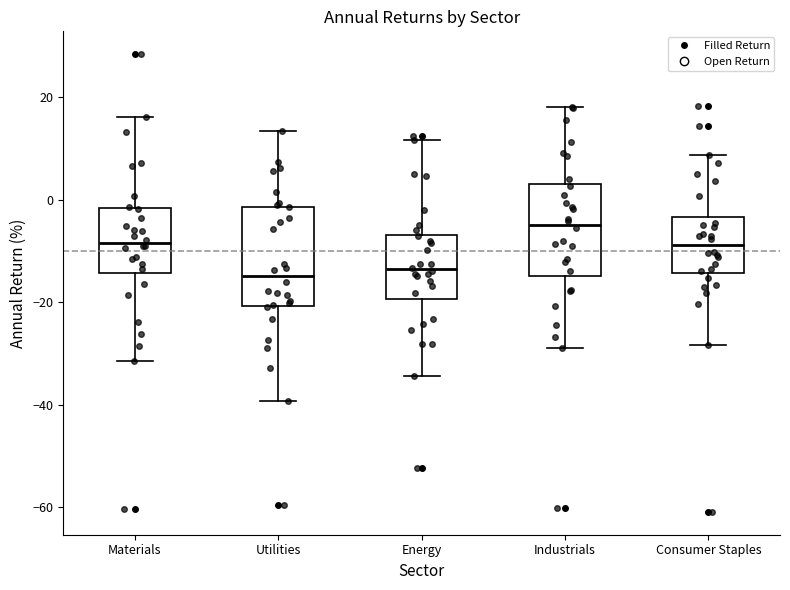

Which box's median line is the highest?

Industrials